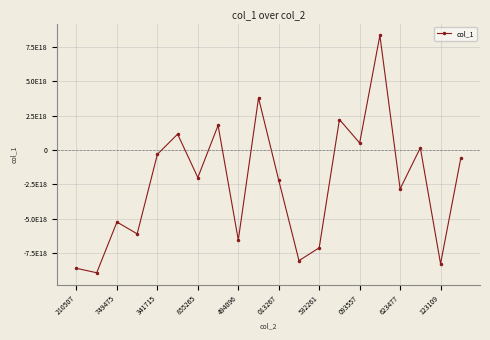

Rank the categories by value from highest to lowest.

15, 123109, 13, 093557, 013267, 14, 17, 494096, 19, 532261, 10, 16, 341715, 855265, 623477, 12, 11, 18, 210507, 749475